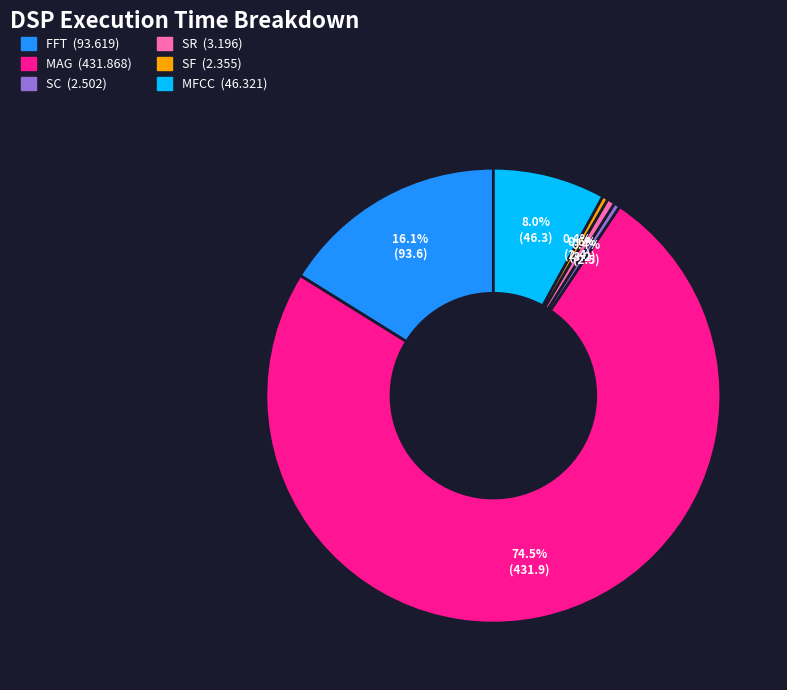

What is the total percentage of MFCC and FFT?

24.1%